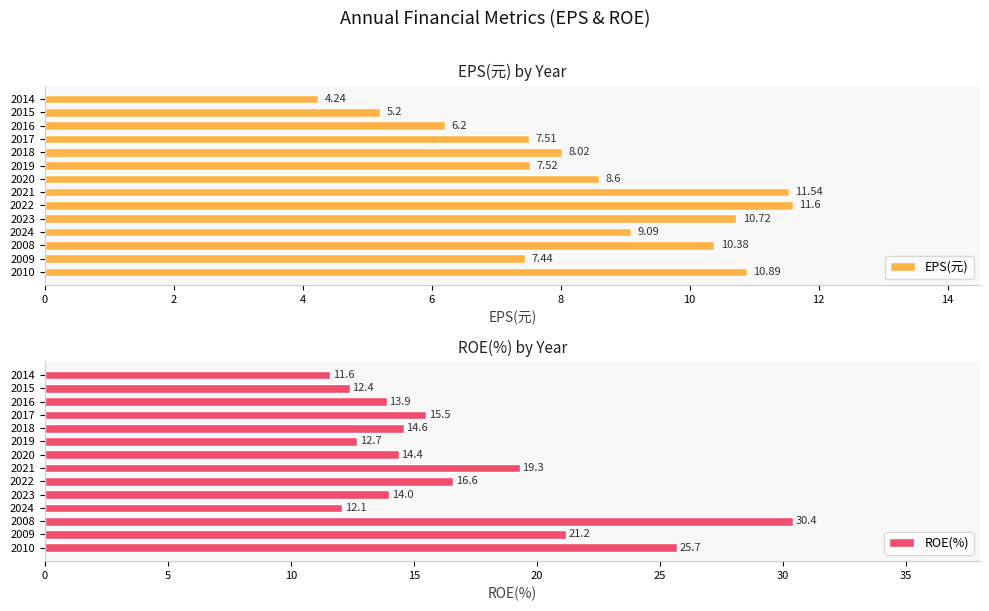

How many values in the ROE(%) series exceed 14?

8